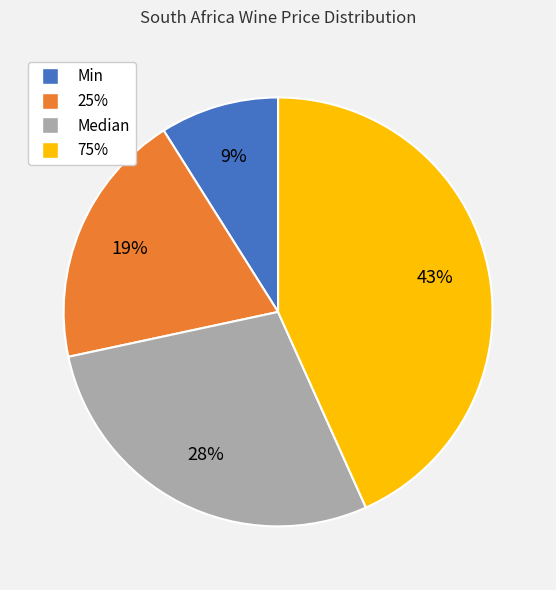

What percentage is the Min slice, to the nearest percent?

9%